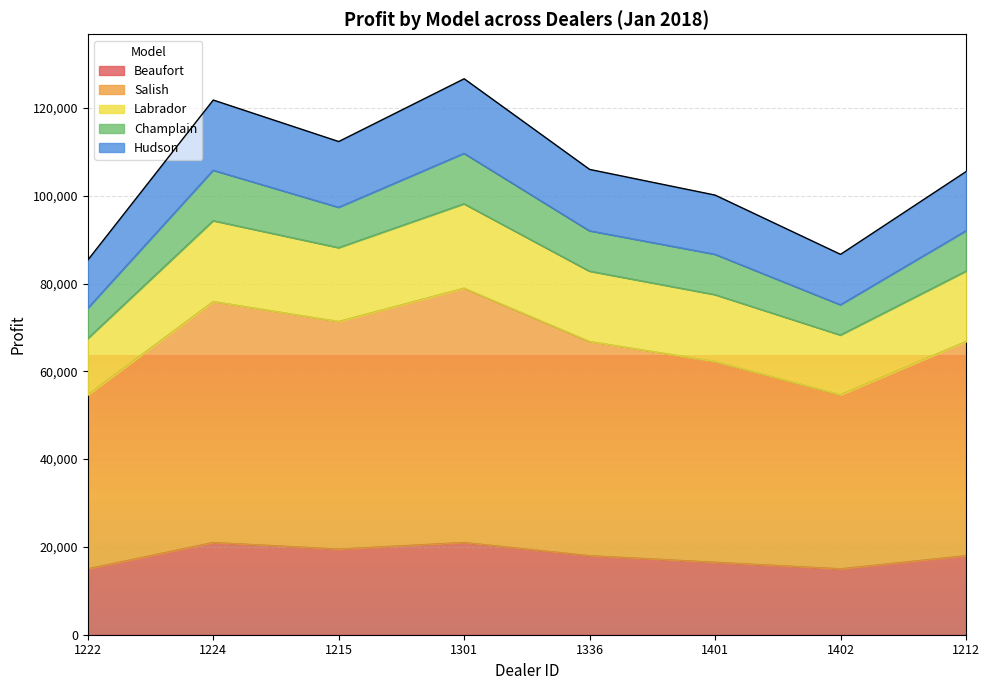

Between 1212 and 1402, which is larger?

1212